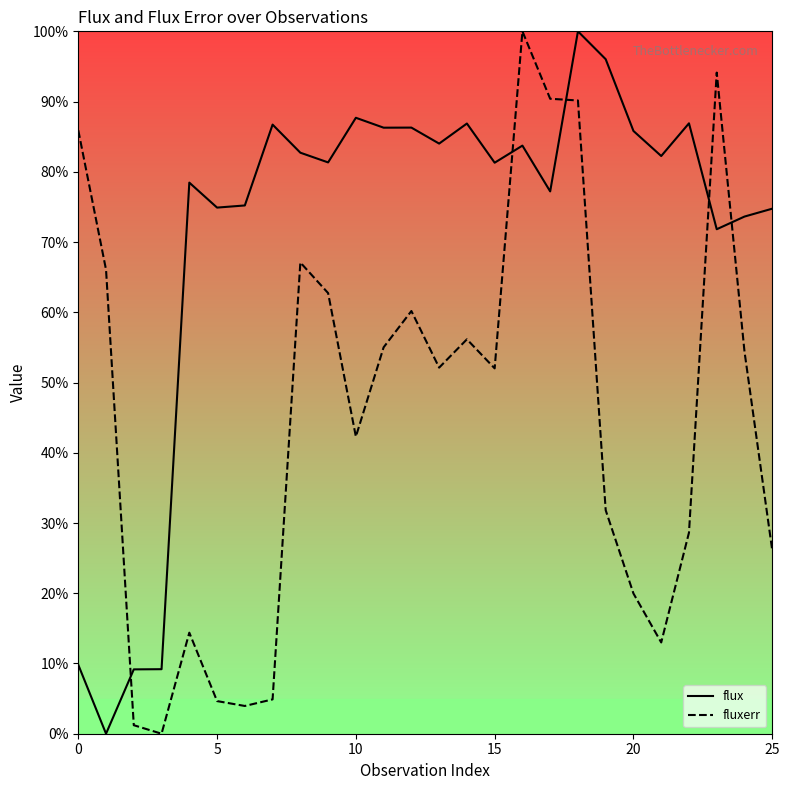

In flux, how many points are higher than both neighbors (excluding endpoints)?

8